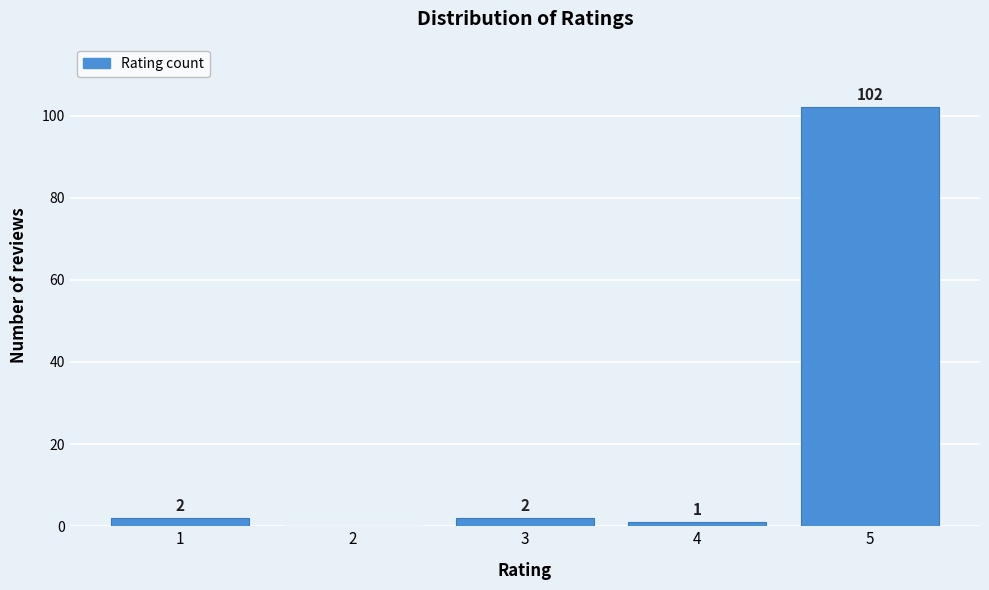

Reading right to left, list all the values displayed in this chart.

5=102	4=1	3=2	2=0	1=2